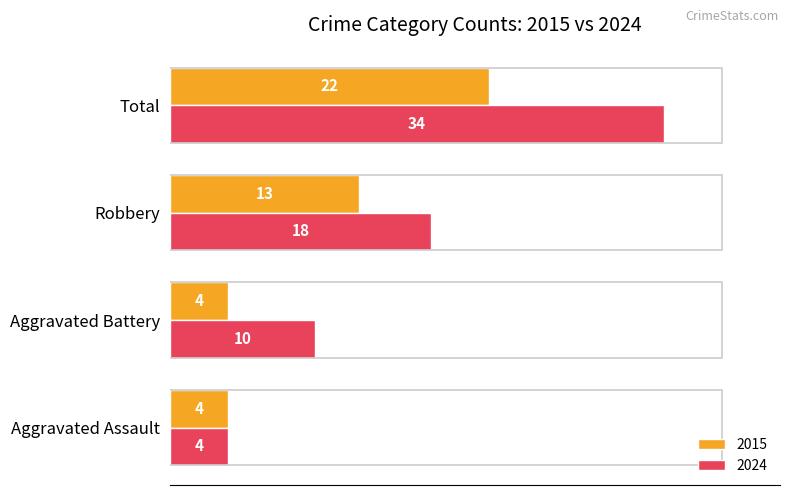

How many series are shown in this chart?

2